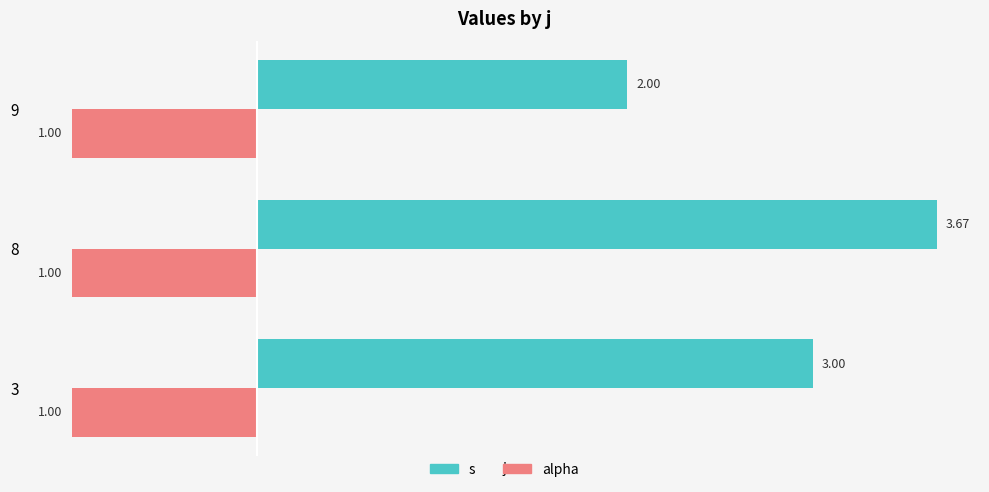

At which label is s closest to 2?

9